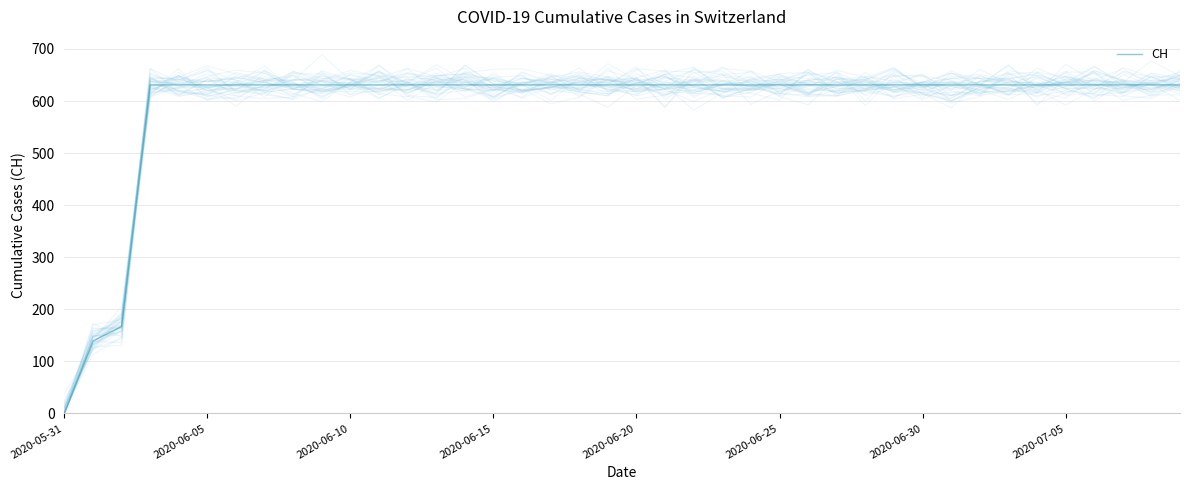

What is the approximate value at 17?

631